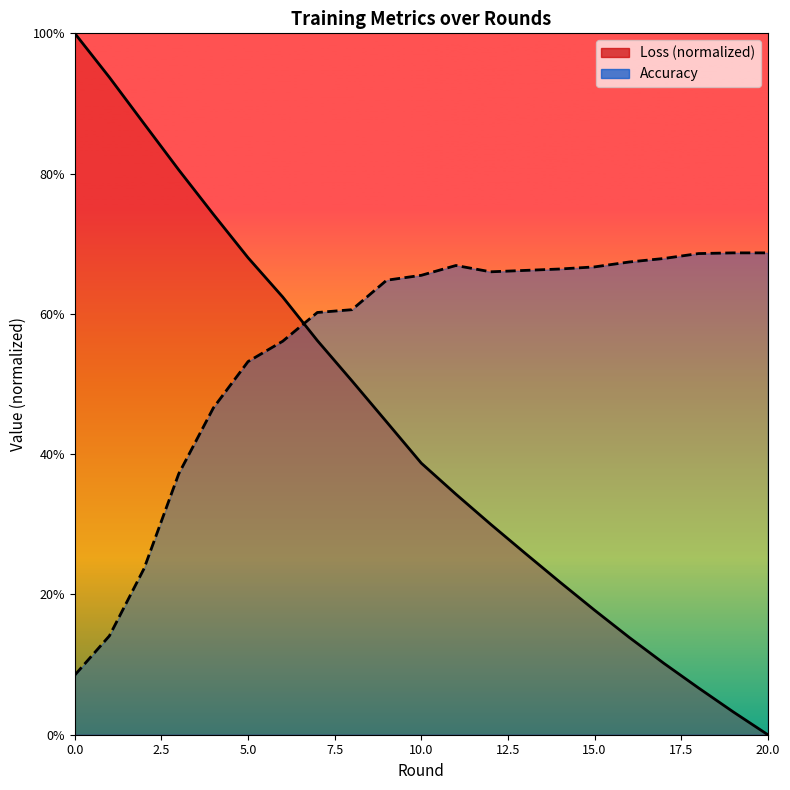

Which series has the widest spread of values?

Loss